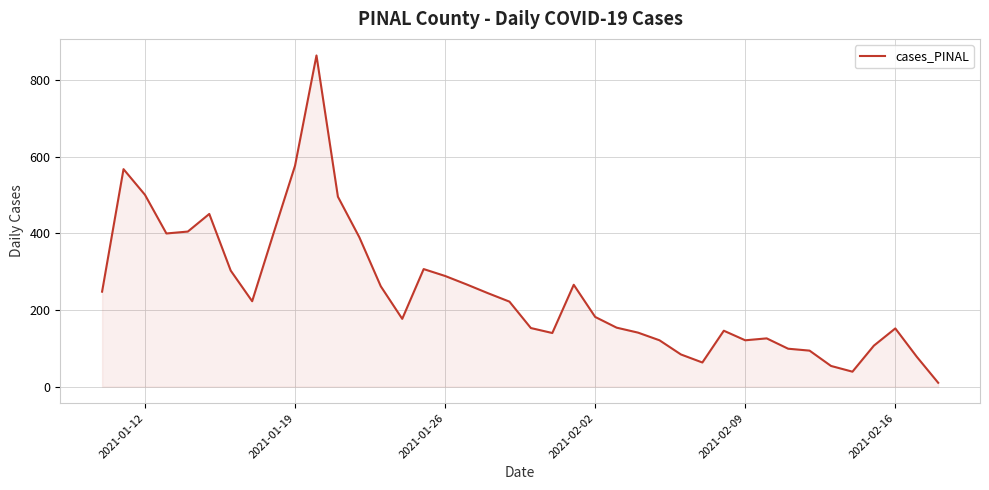

What is the difference between the maximum and minimum values?

855